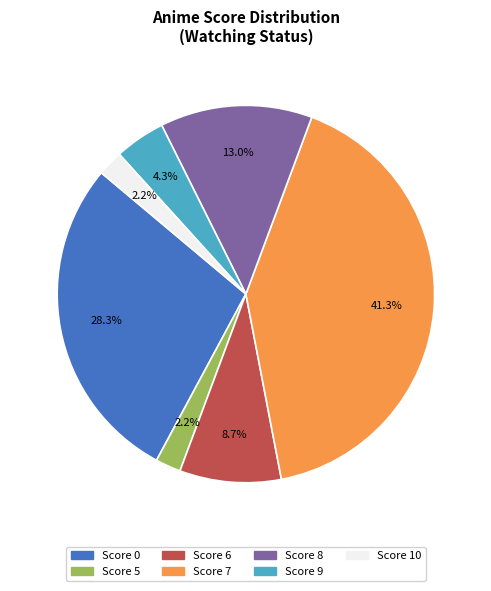

To the nearest percent, what portion does Score 0 represent?

28%